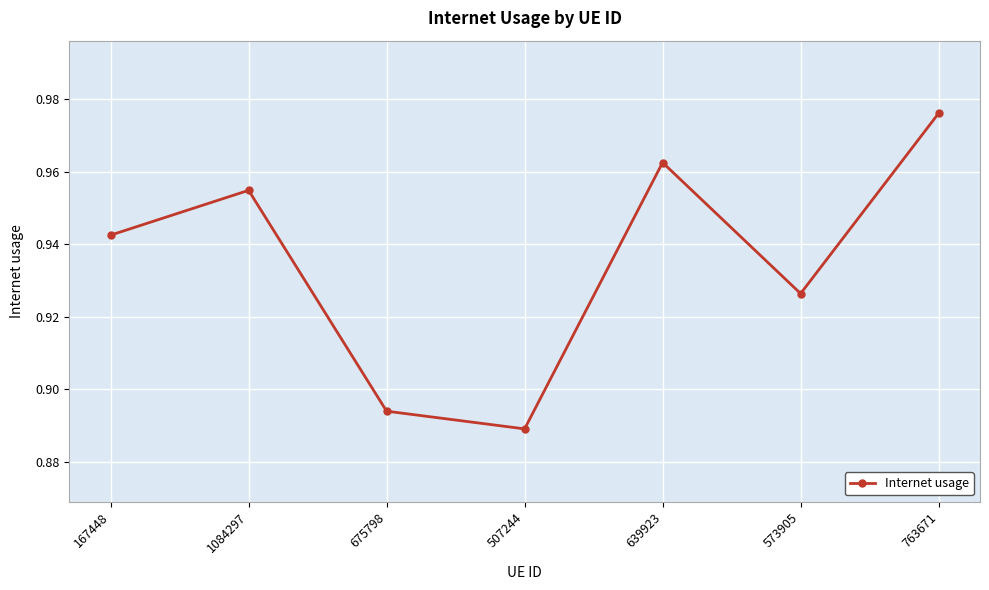

What position from the right is 675798?

5